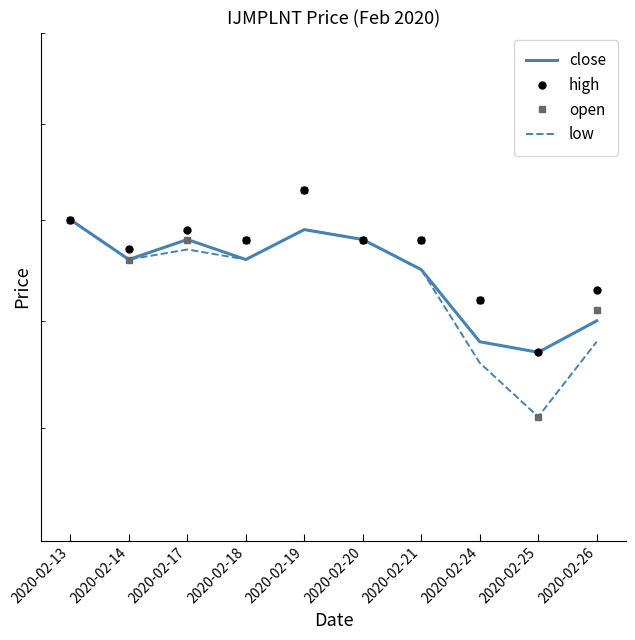

Is it true that high equals 1.9 at 2020-02-14?

True